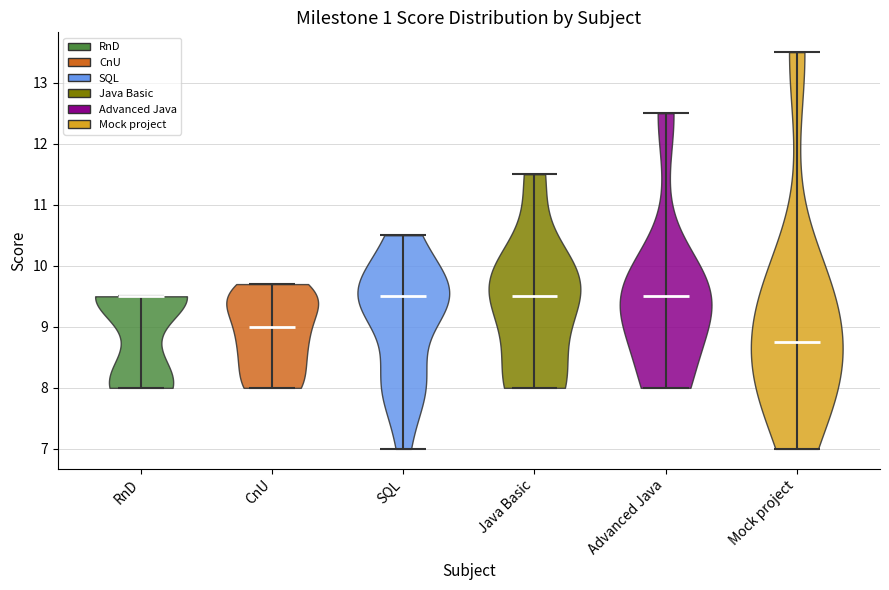

Reading left to right, read every violin against the y-axis: where its median line is, and the lowest and highest points it reaches. The values are not printed on the chart, so give them approximately, as read against the axis.

RnD: median line 9.5, lowest point 8.0, highest point 9.5
CnU: median line 9.0, lowest point 8.0, highest point 9.7
SQL: median line 9.5, lowest point 7.0, highest point 10.5
Java Basic: median line 9.5, lowest point 8.0, highest point 11.5
Advanced Java: median line 9.5, lowest point 8.0, highest point 12.5
Mock project: median line 8.8, lowest point 7.0, highest point 13.5